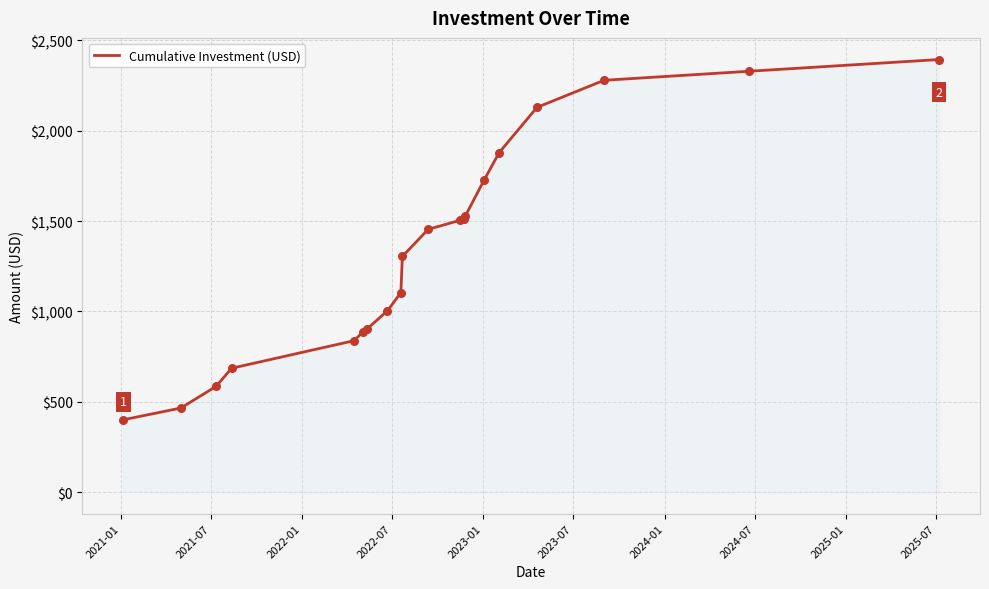

What is the minimum value shown in the chart?

400